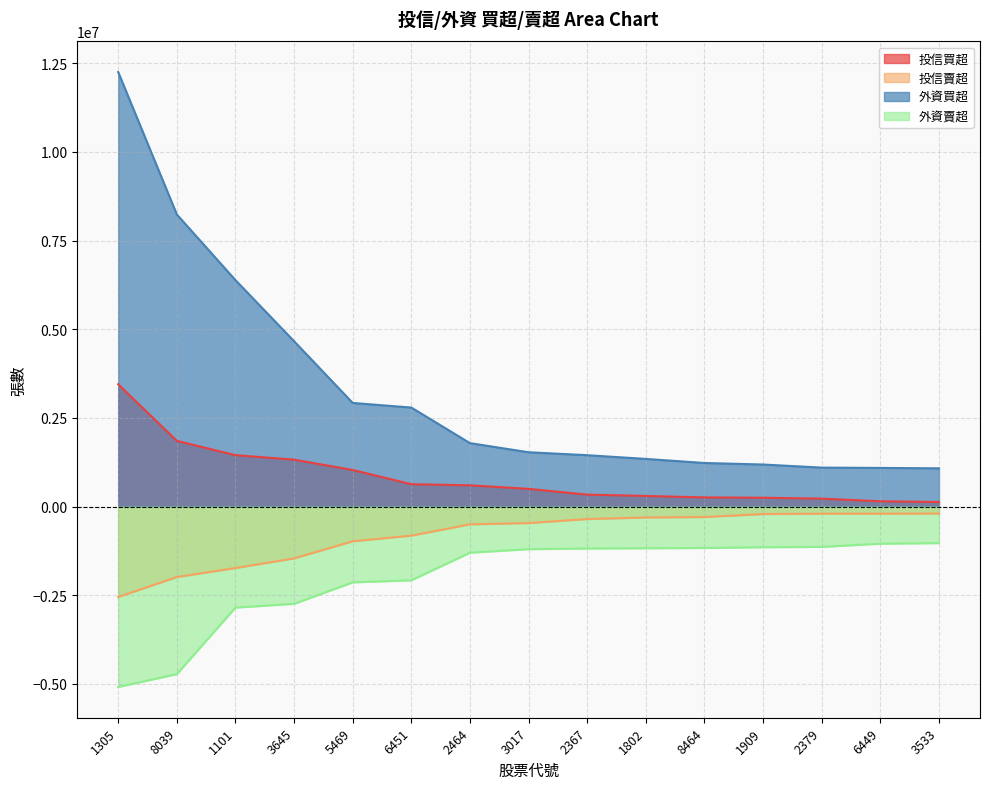

Which has a higher value, 5469 or 2367?

5469